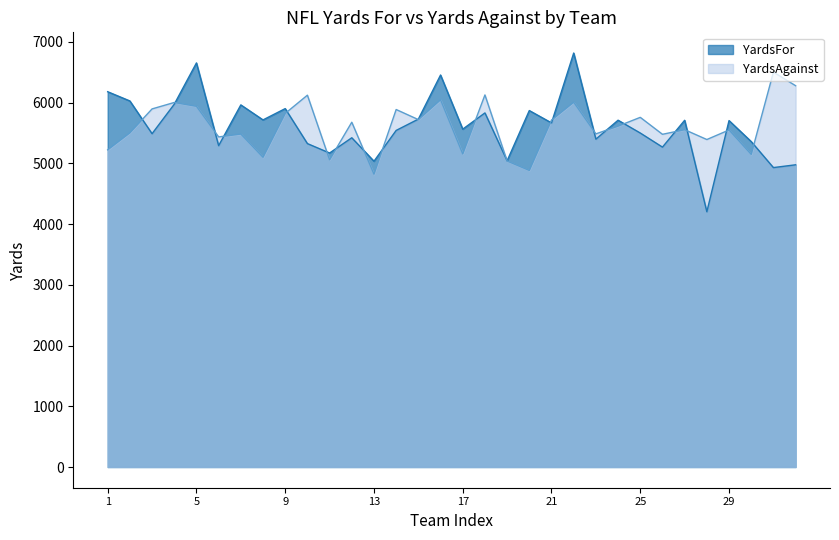

What is the difference between the maximum and minimum values in the YardsAgainst series?

1681